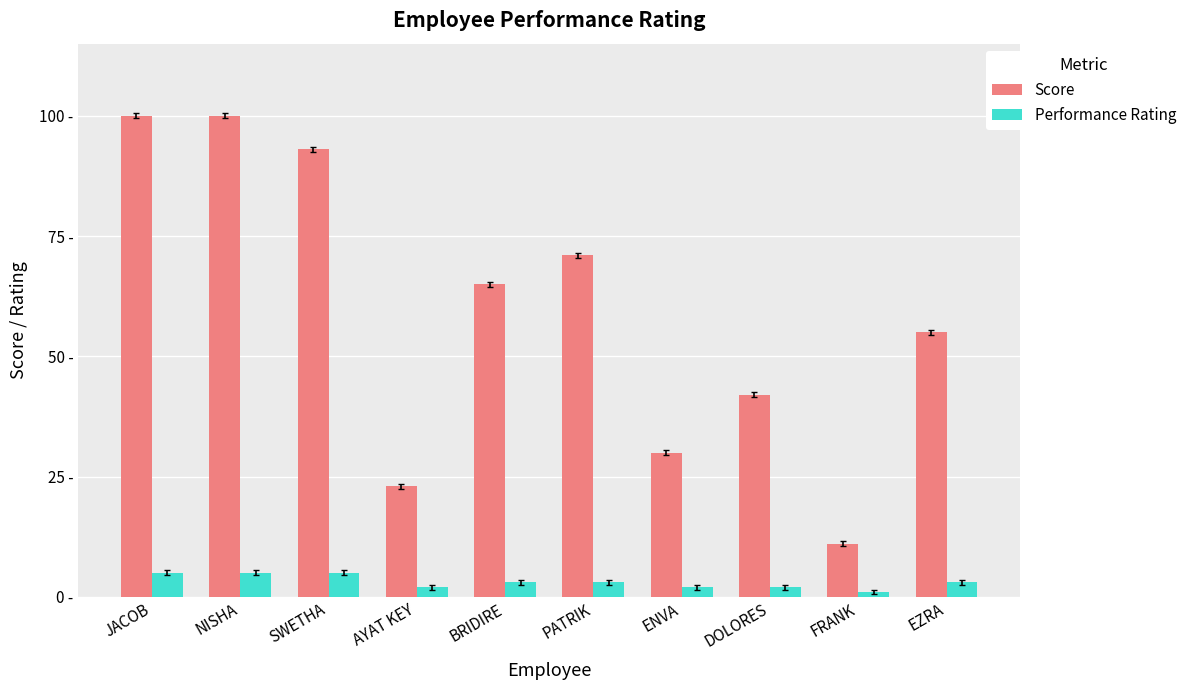

Reading left to right, extract all data points from this chart.

Score: 100	100	93	23	65	71	30	42	11	55
Performance Rating: 5	5	5	2	3	3	2	2	1	3